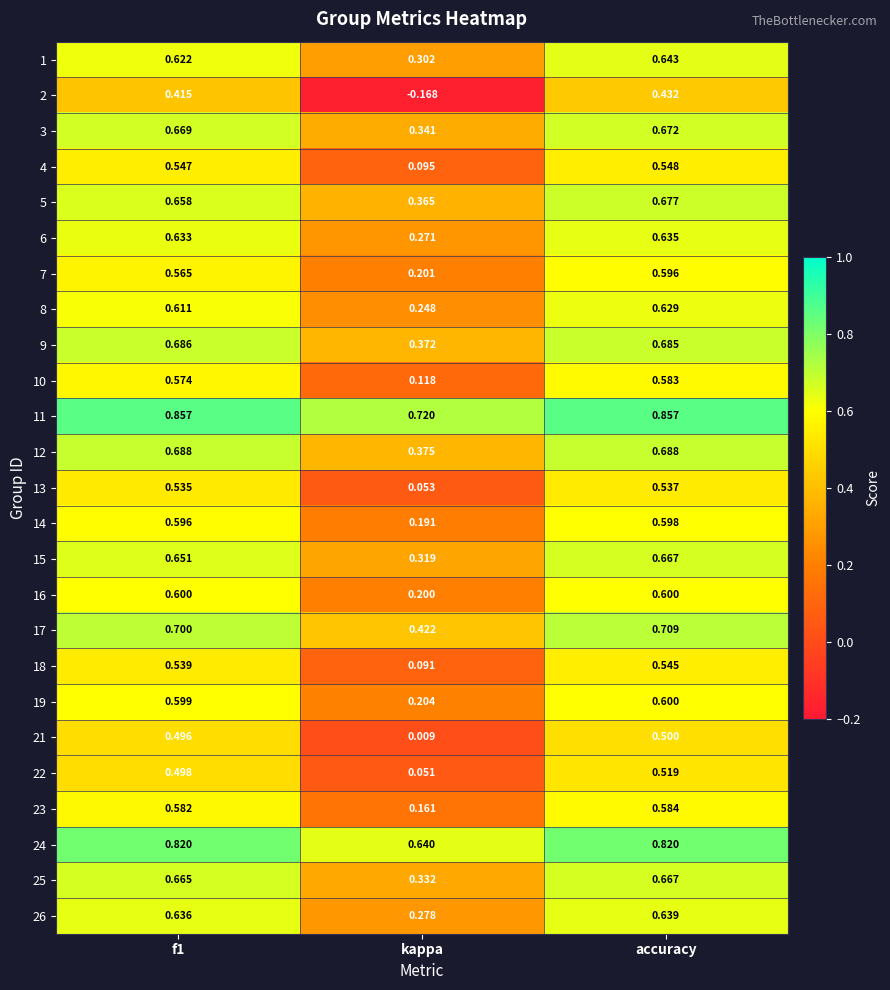

Rank the series at f1 from lowest to highest value.

2, 21, 22, 13, 18, 4, 7, 10, 23, 14, 19, 16, 8, 1, 6, 26, 15, 5, 25, 3, 9, 12, 17, 24, 11